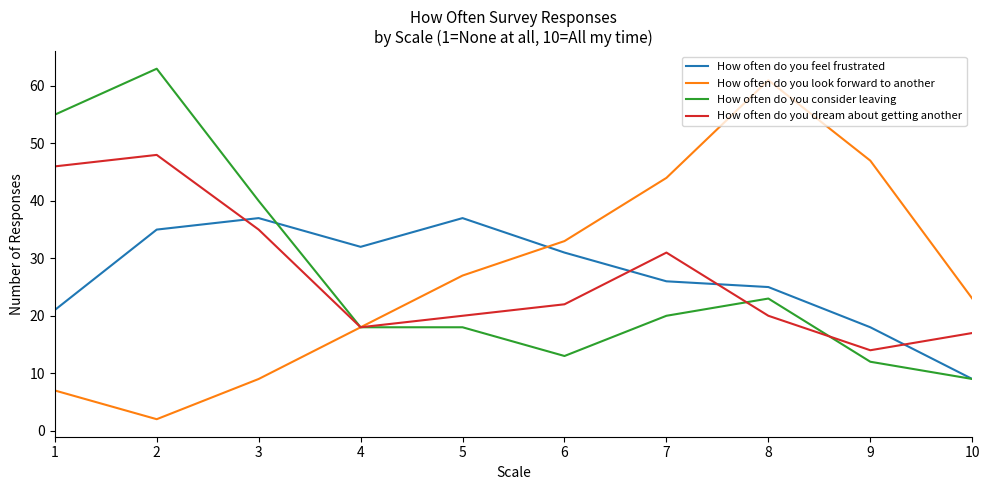

What value does the How often do you feel frustrated series have at 3, to the nearest 5?

35